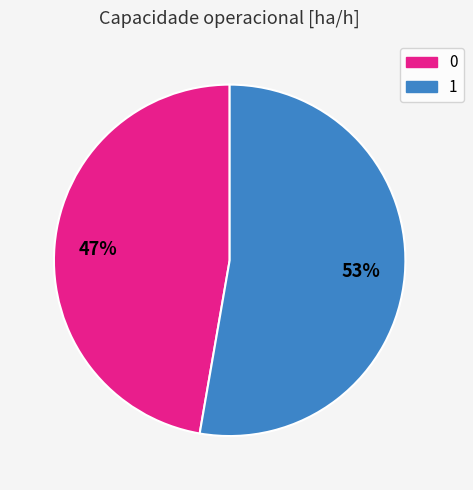

Rank the categories by value from highest to lowest.

1, 0